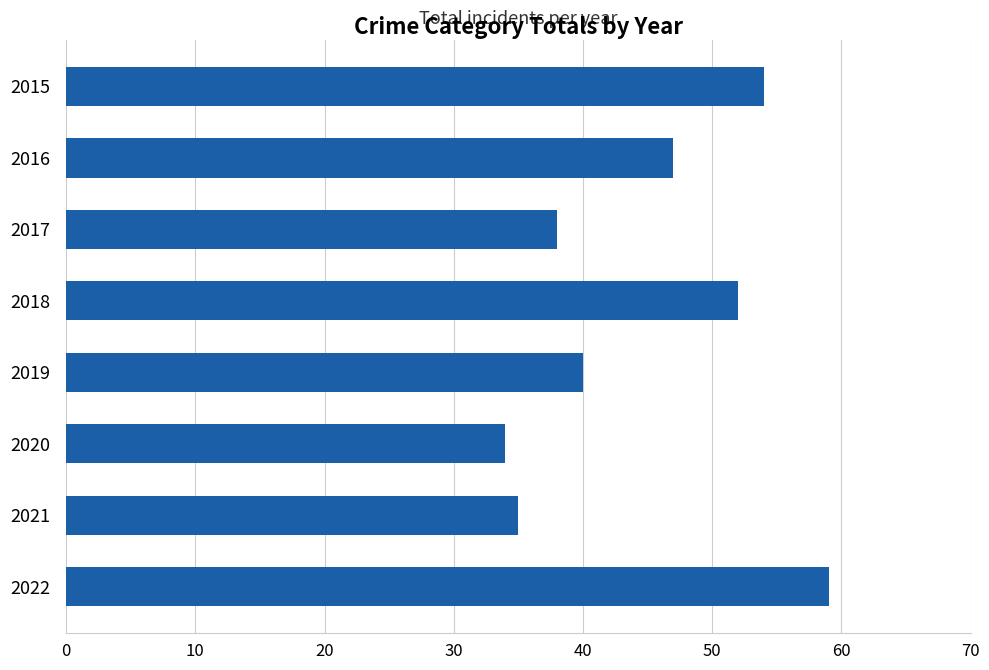

List the labels in order of value, smallest first.

2020, 2021, 2017, 2019, 2016, 2018, 2015, 2022